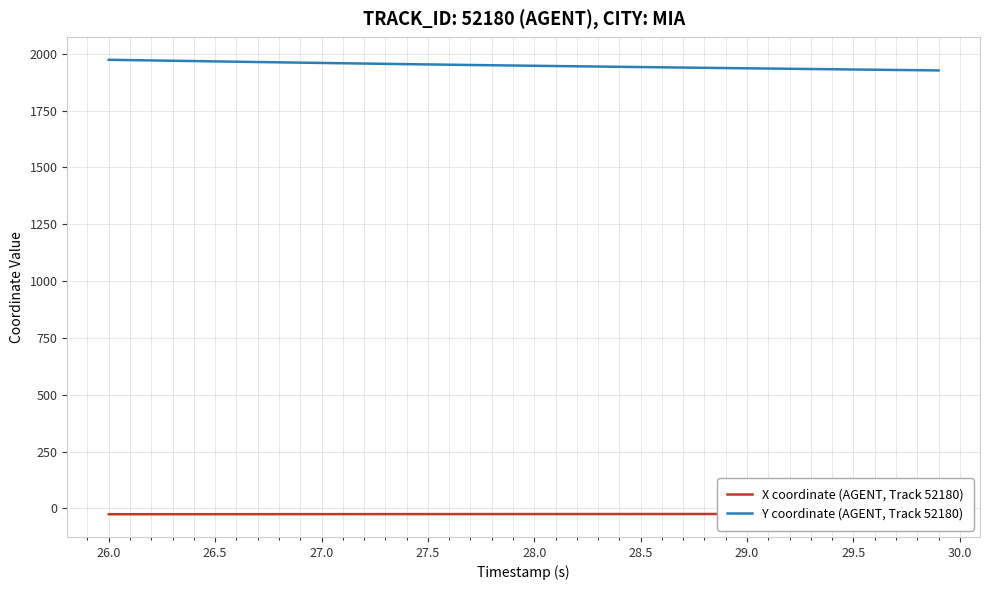

List the series in order of their overall mean, highest first.

Y coordinate (AGENT, Track 52180), X coordinate (AGENT, Track 52180)